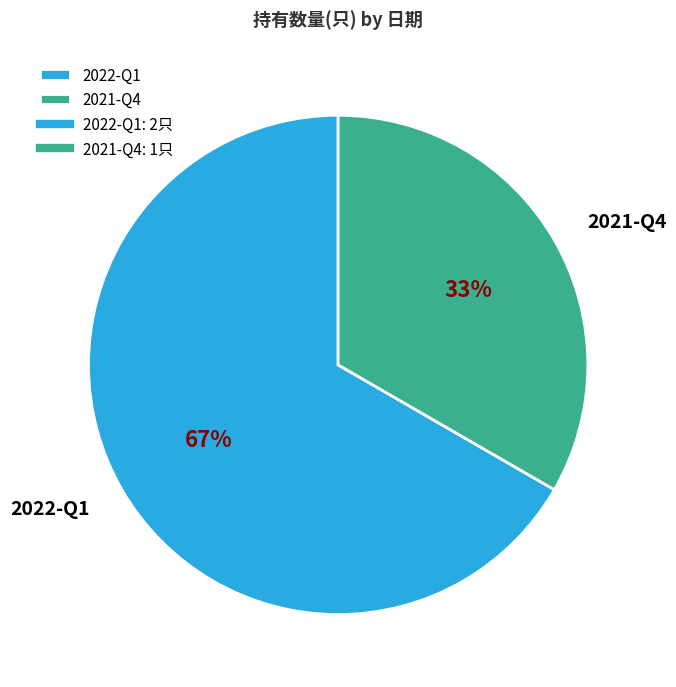

Is it true that 2021-Q4 is 23% of the pie?

False